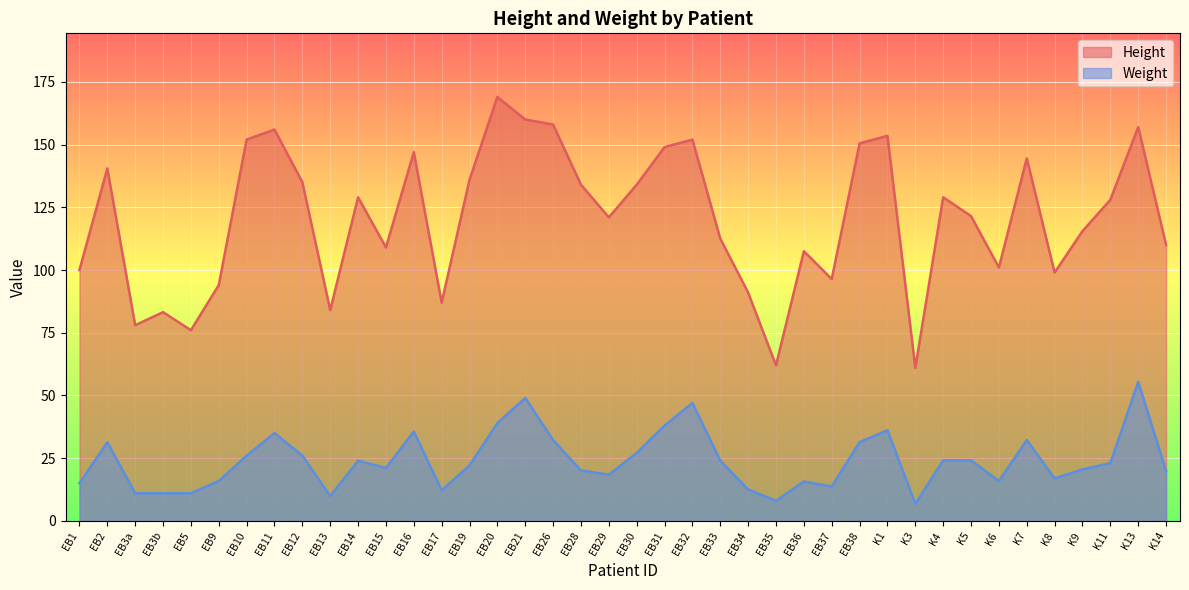

Reading left to right, what are all the values shown in this chart?

Height: EB1=100.0	EB2=140.5	EB3a=78.0	EB3b=83.2	EB5=76.0	EB9=94.0	EB10=152.0	EB11=156.0	EB12=135.0	EB13=84.0	EB14=129.0	EB15=109.0	EB16=147.0	EB17=87.0	EB19=136.0	EB20=169.0	EB21=160.0	EB26=158.0	EB28=134.0	EB29=121.0	EB30=134.0	EB31=149.0	EB32=152.0	EB33=112.5	EB34=91.0	EB35=62.0	EB36=107.5	EB37=96.4	EB38=150.5	K1=153.5	K3=61.0	K4=129.0	K5=121.5	K6=101.0	K7=144.5	K8=99.0	K9=115.5	K11=128.0	K13=157.0	K14=110.0
Weight: EB1=15.0	EB2=31.3	EB3a=11.0	EB3b=11.0	EB5=11.0	EB9=15.9	EB10=26.0	EB11=35.0	EB12=26.0	EB13=9.9	EB14=24.0	EB15=21.1	EB16=35.6	EB17=12.2	EB19=22.1	EB20=39.0	EB21=49.0	EB26=32.2	EB28=20.1	EB29=18.4	EB30=27.1	EB31=38.0	EB32=47.0	EB33=24.0	EB34=12.5	EB35=8.0	EB36=15.7	EB37=13.7	EB38=31.4	K1=36.1	K3=6.8	K4=24.1	K5=24.1	K6=15.9	K7=32.2	K8=16.9	K9=20.5	K11=23.0	K13=55.4	K14=19.9